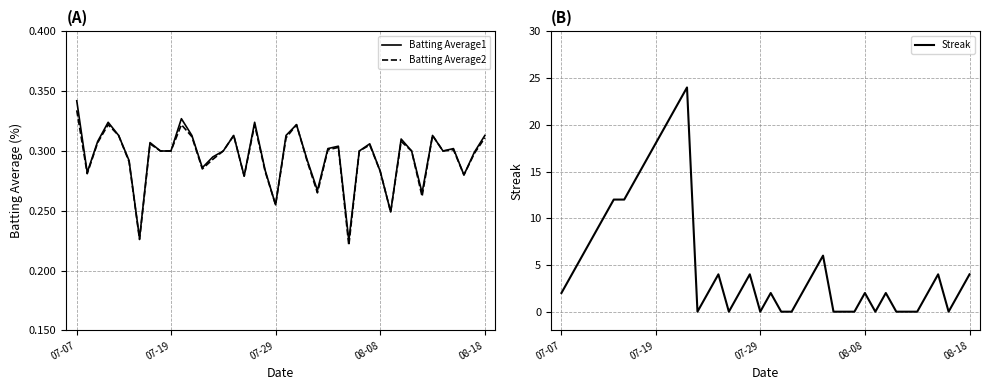

True or false: Batting Average2 and Batting Average1 intersect in this chart.

False